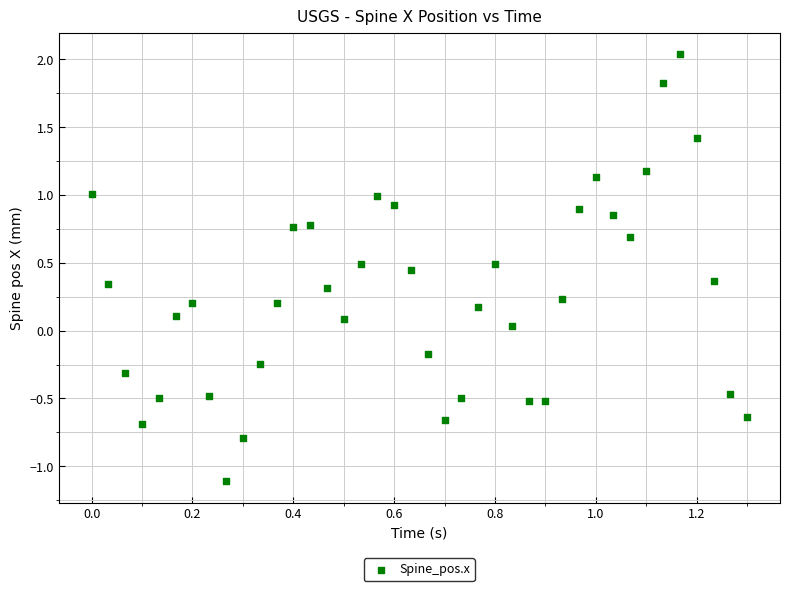

What is the range of Y values (max minus min)?

3.1